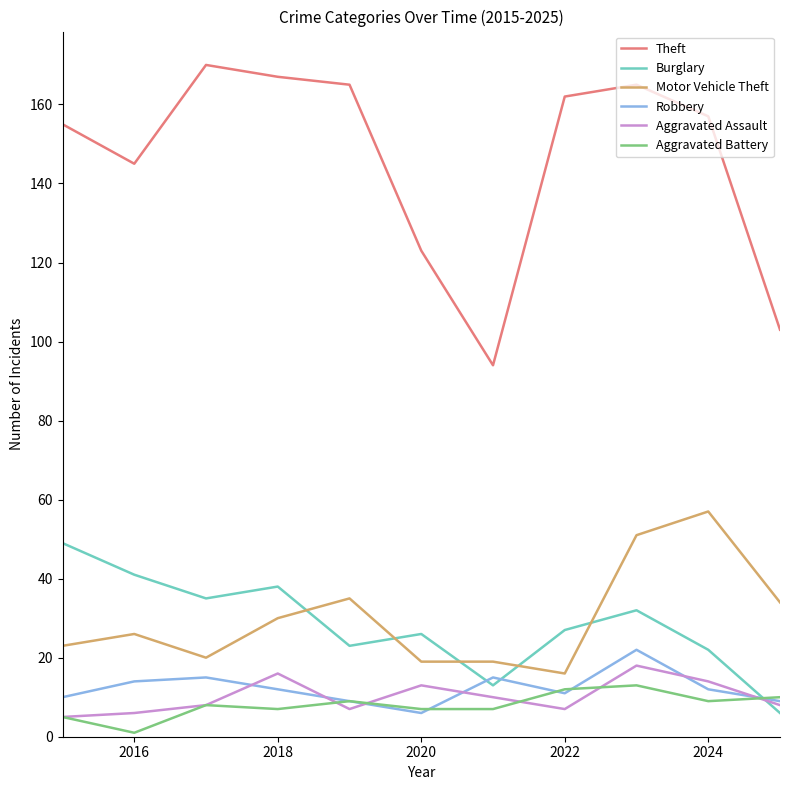

Which series has the largest total across all categories?

Theft